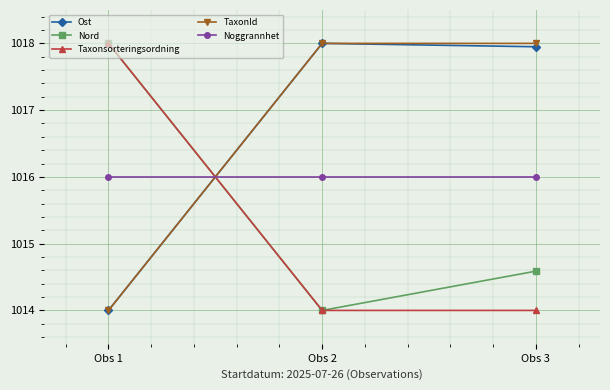

What is the maximum value for Noggrannhet?

1016.0